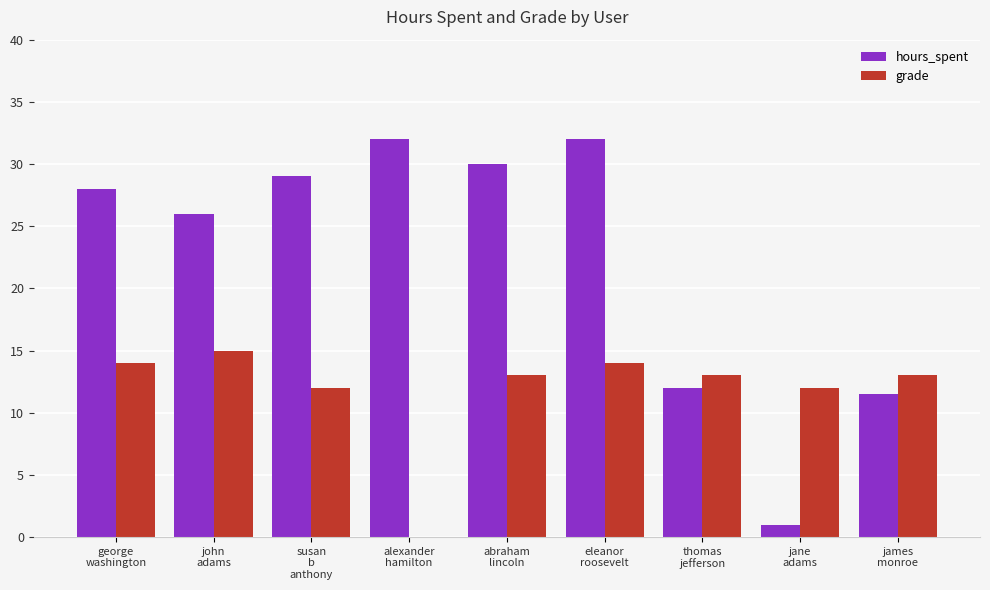

What is the sum of all hours_spent values?

201.5